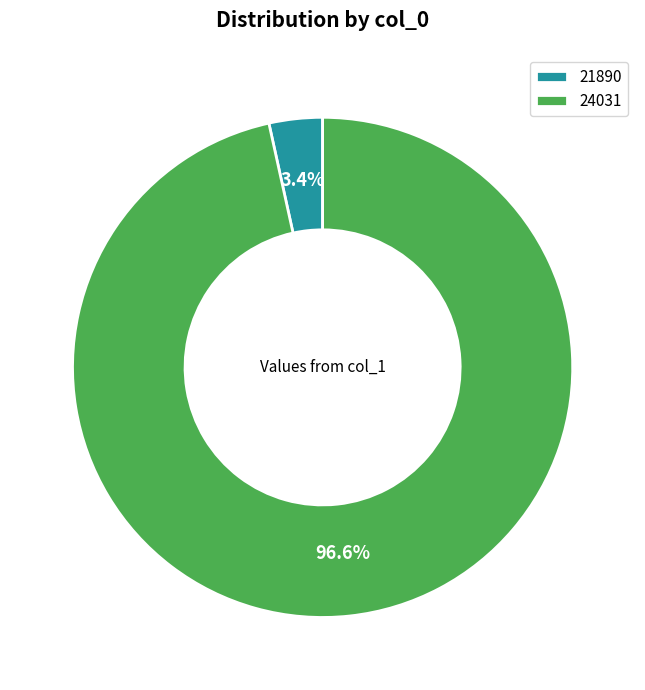

What is the smallest slice in the pie chart?

21890